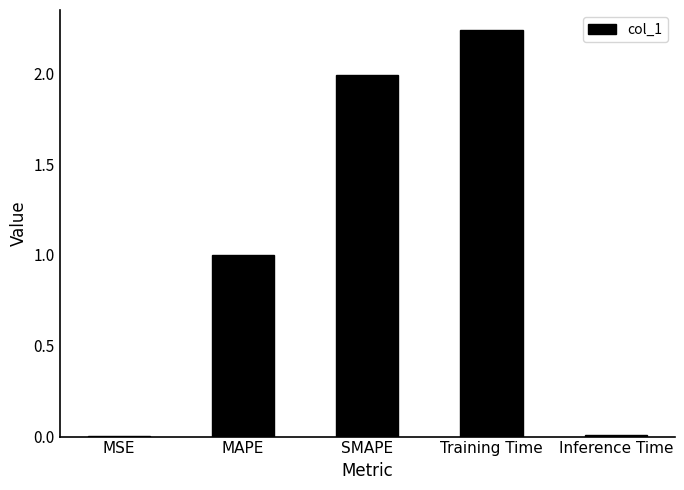

Which category has the highest value across all series?

Training Time